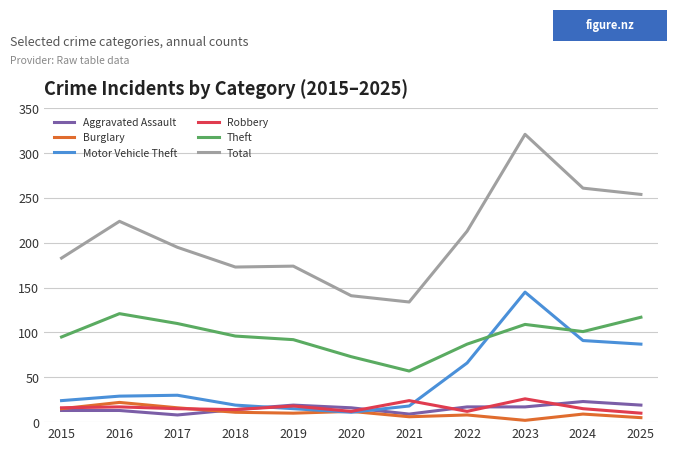

Between 2020 and 2022, which series saw the biggest shift?

Total